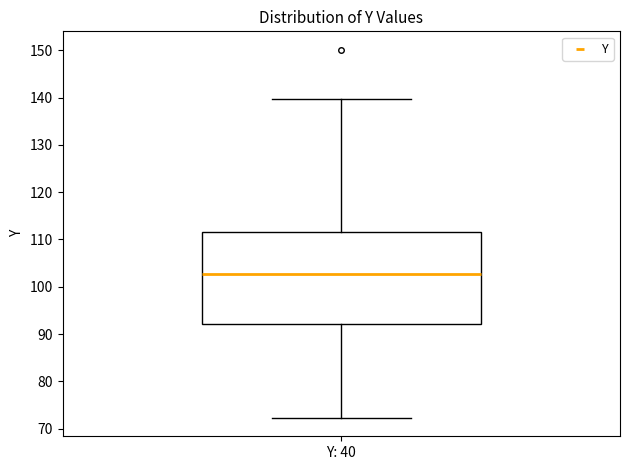

Where is the lower edge of the box for Y: 40 on the y-axis? The values are not printed on the chart, so give them approximately, as read against the axis.

92